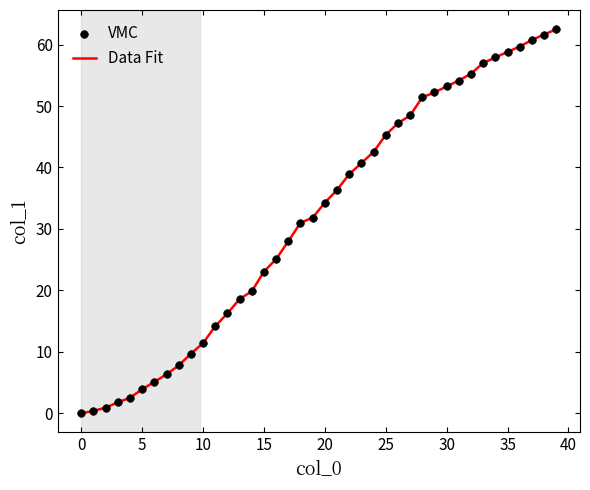

What is the greatest value displayed?

62.5